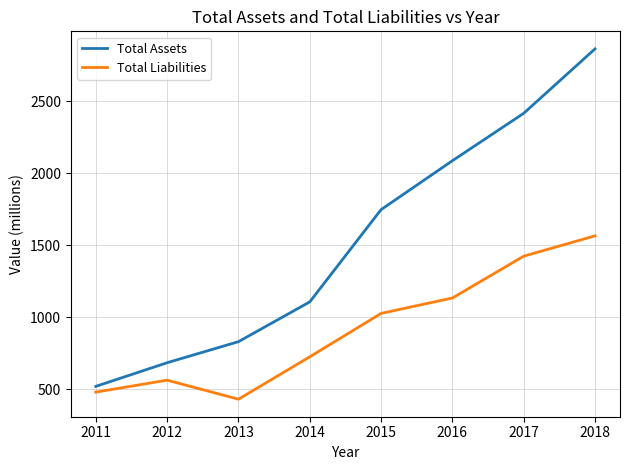

What is the spread (max minus min) of values at 2013?

399